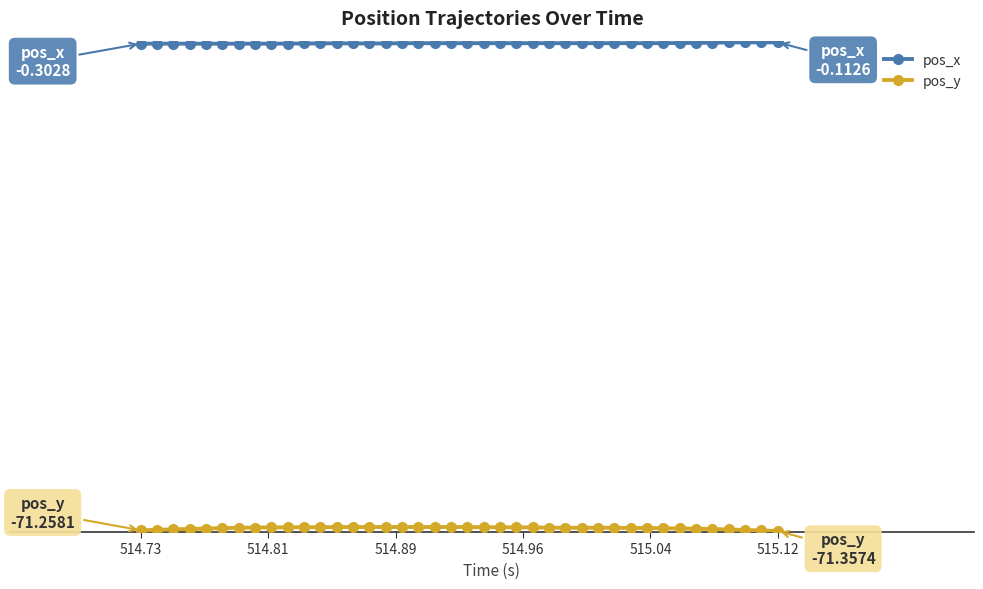

Reading left to right, transcribe all the data shown in this chart.

pos_x: -0.3	-0.3	-0.3	-0.3	-0.3	-0.3	-0.3	-0.3	-0.3	-0.3	-0.3	-0.3	-0.2	-0.3	-0.3	-0.3	-0.2	-0.2	-0.2	-0.2	-0.2	-0.2	-0.2	-0.2	-0.2	-0.2	-0.2	-0.2	-0.2	-0.2	-0.2	-0.2	-0.2	-0.2	-0.2	-0.2	-0.1	-0.1	-0.1	-0.1
pos_y: -71.3	-71.2	-71.1	-71.1	-71.0	-70.9	-70.9	-70.8	-70.8	-70.8	-70.8	-70.8	-70.8	-70.8	-70.8	-70.8	-70.8	-70.8	-70.8	-70.8	-70.8	-70.8	-70.8	-70.8	-70.8	-70.9	-70.9	-70.9	-70.9	-70.9	-70.9	-70.9	-70.9	-71.0	-71.0	-71.1	-71.1	-71.2	-71.3	-71.4